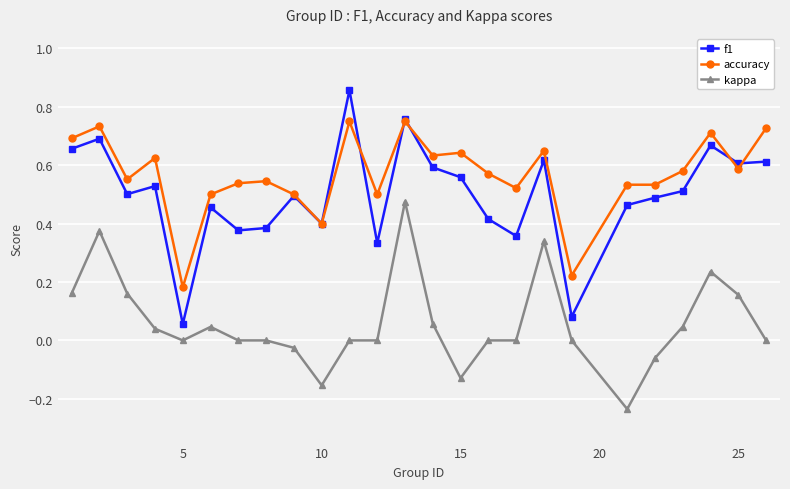

Which series has the largest range (max minus min)?

f1